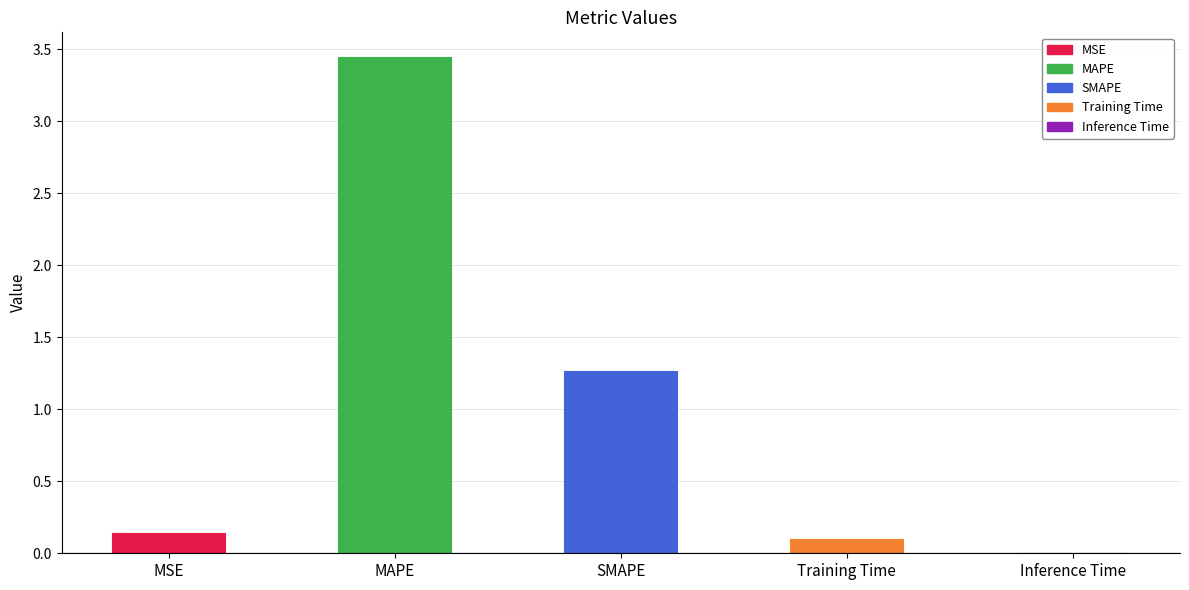

What is the average value?

1.0